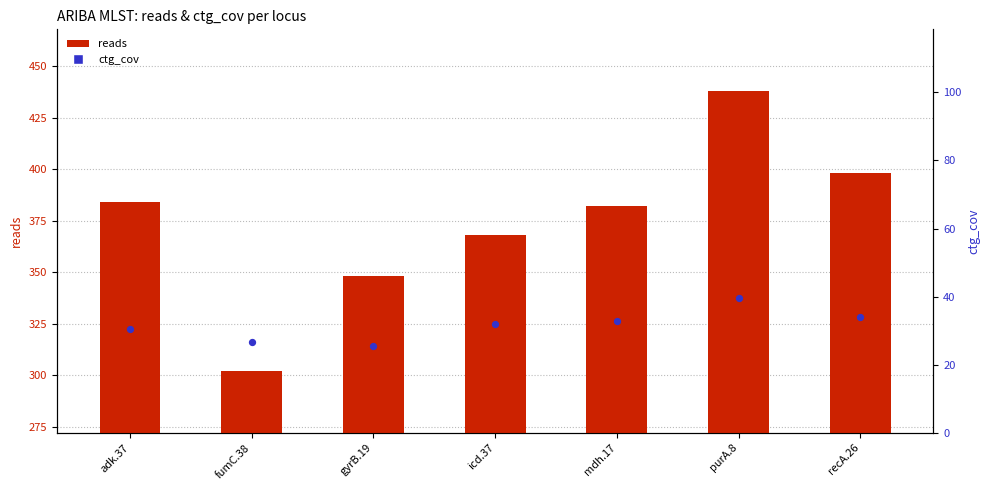

Which series reaches the maximum Y coordinate?

reads